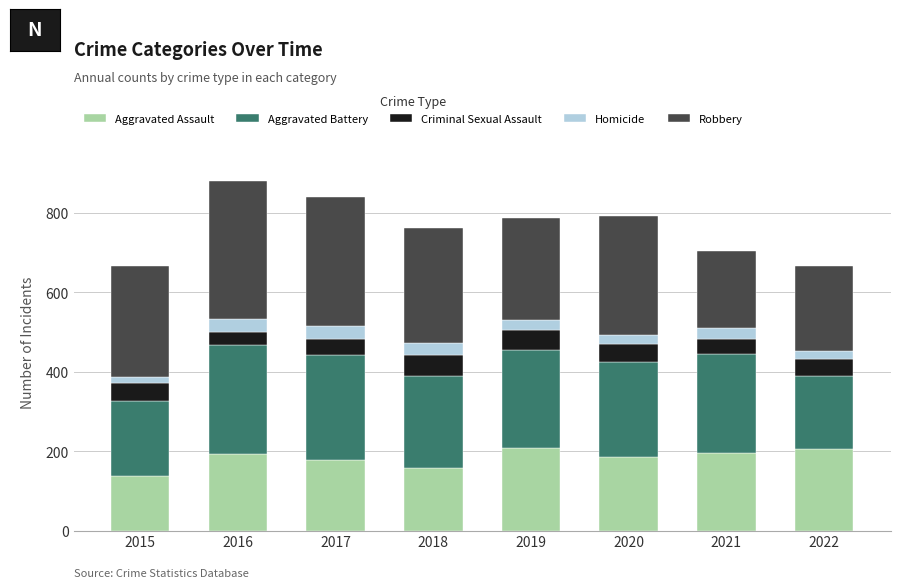

Does the chart contain stacked bars?

Yes